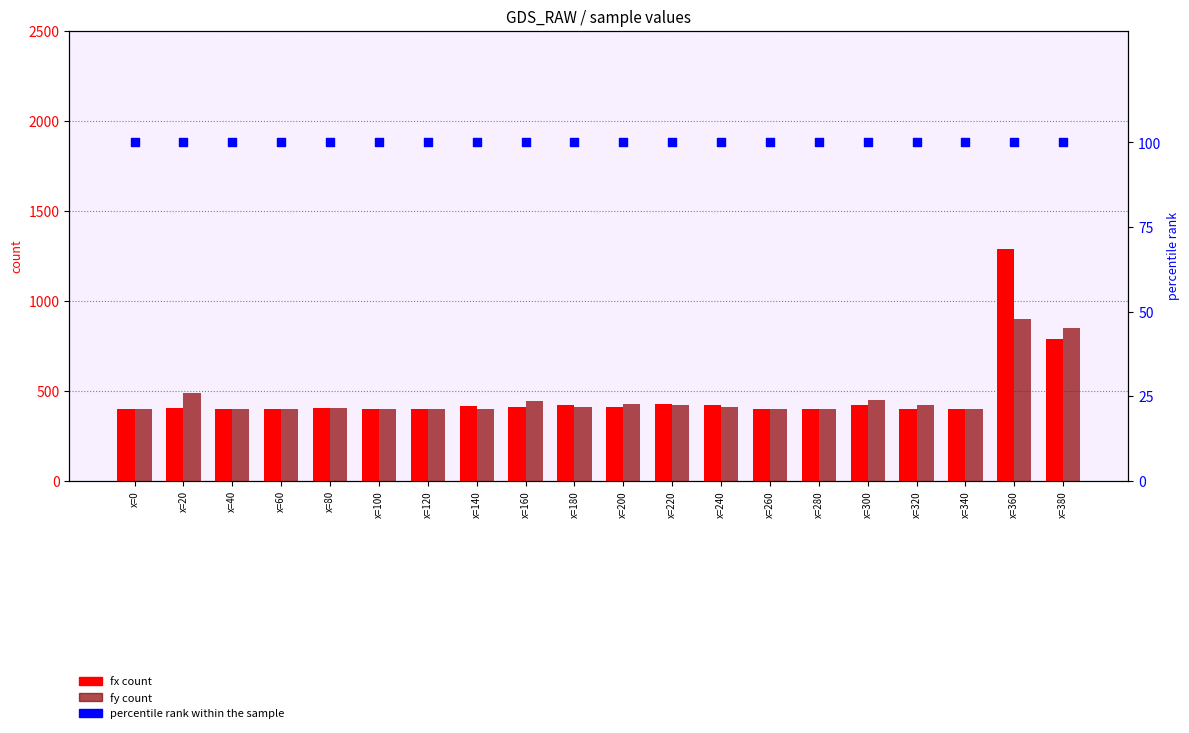

Which series reaches the maximum Y coordinate?

fx (count)